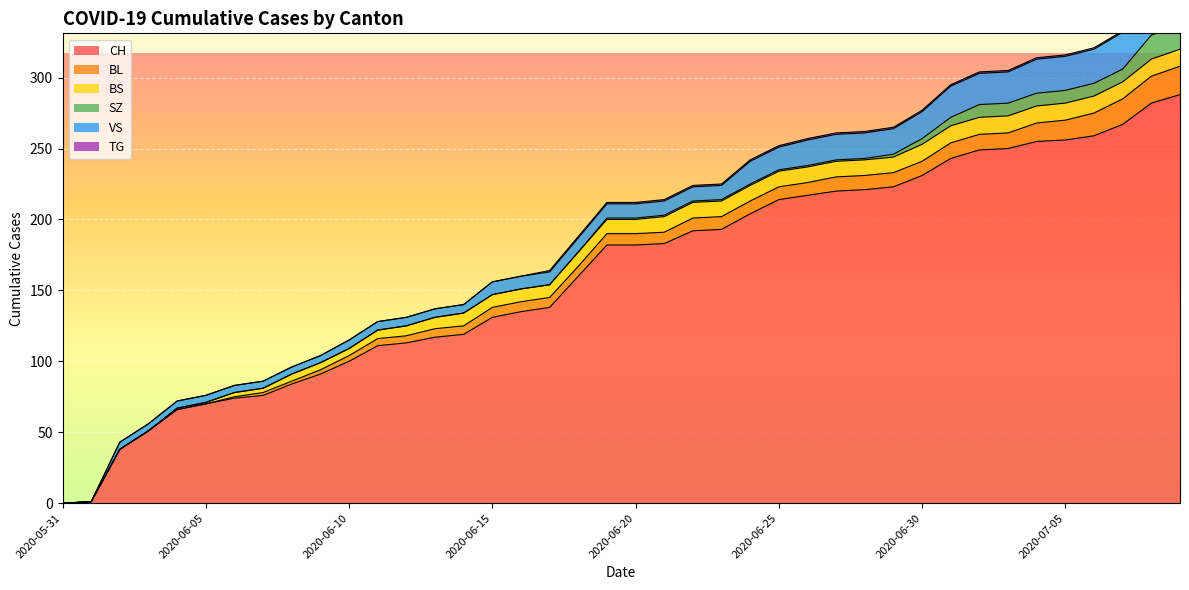

True or false: SZ has more than 2 points higher than both neighbors.

False